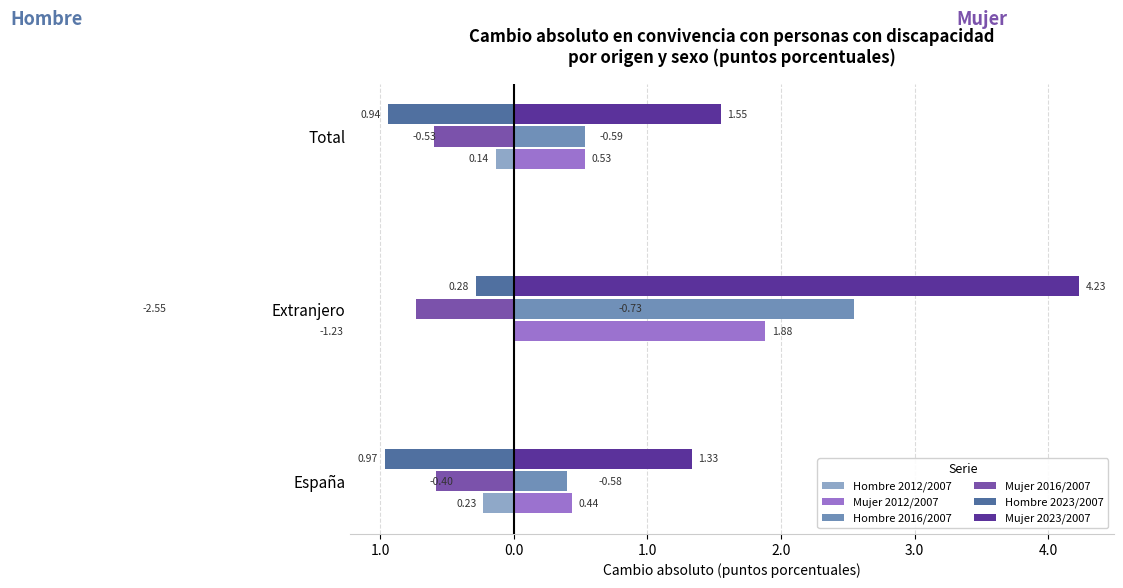

What are all the series names shown in the legend?

Hombre 2012/2007, Mujer 2012/2007, Hombre 2016/2007, Mujer 2016/2007, Hombre 2023/2007, Mujer 2023/2007